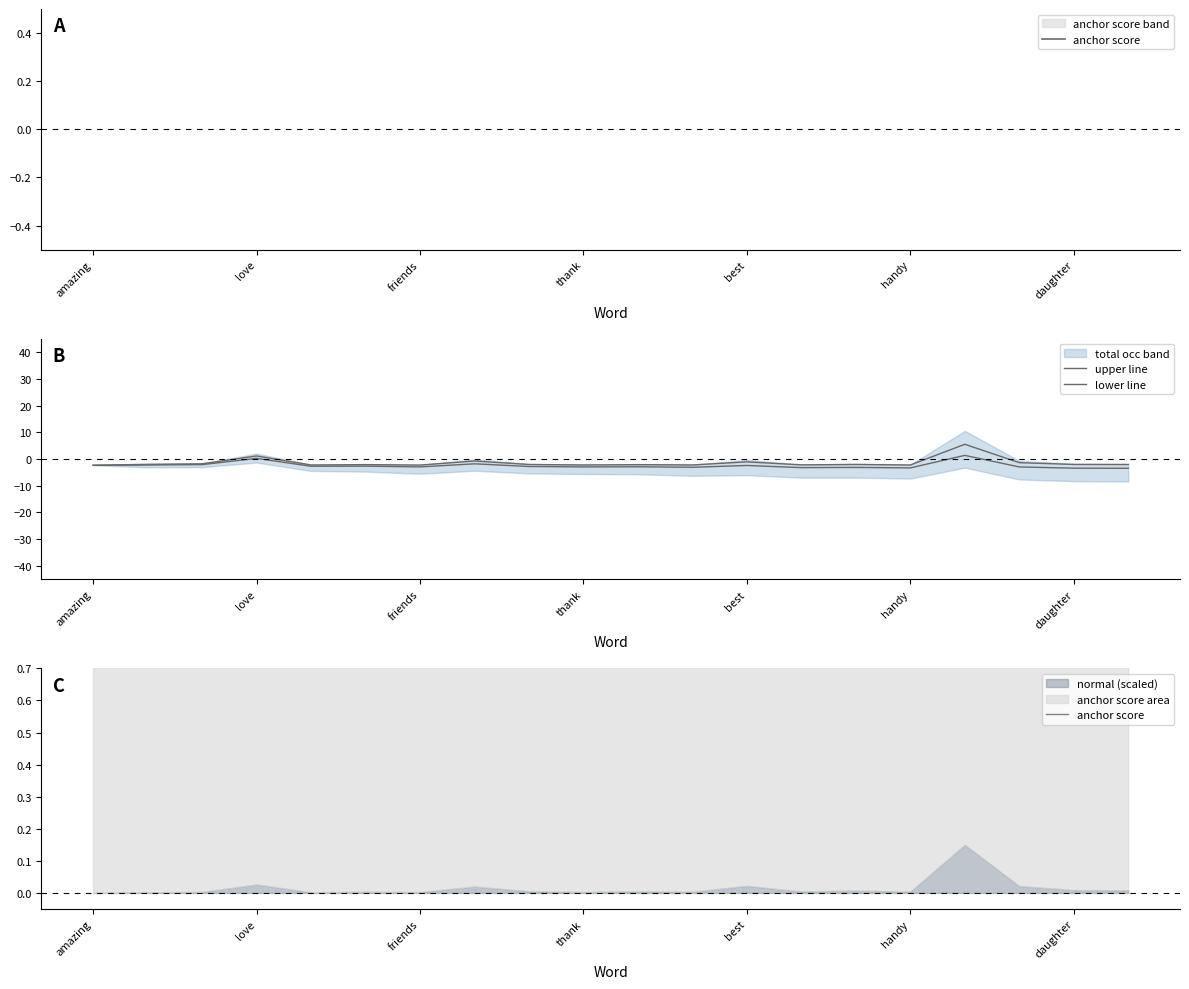

After their last crossing, which series has the higher values: upper line or anchor score?

anchor score